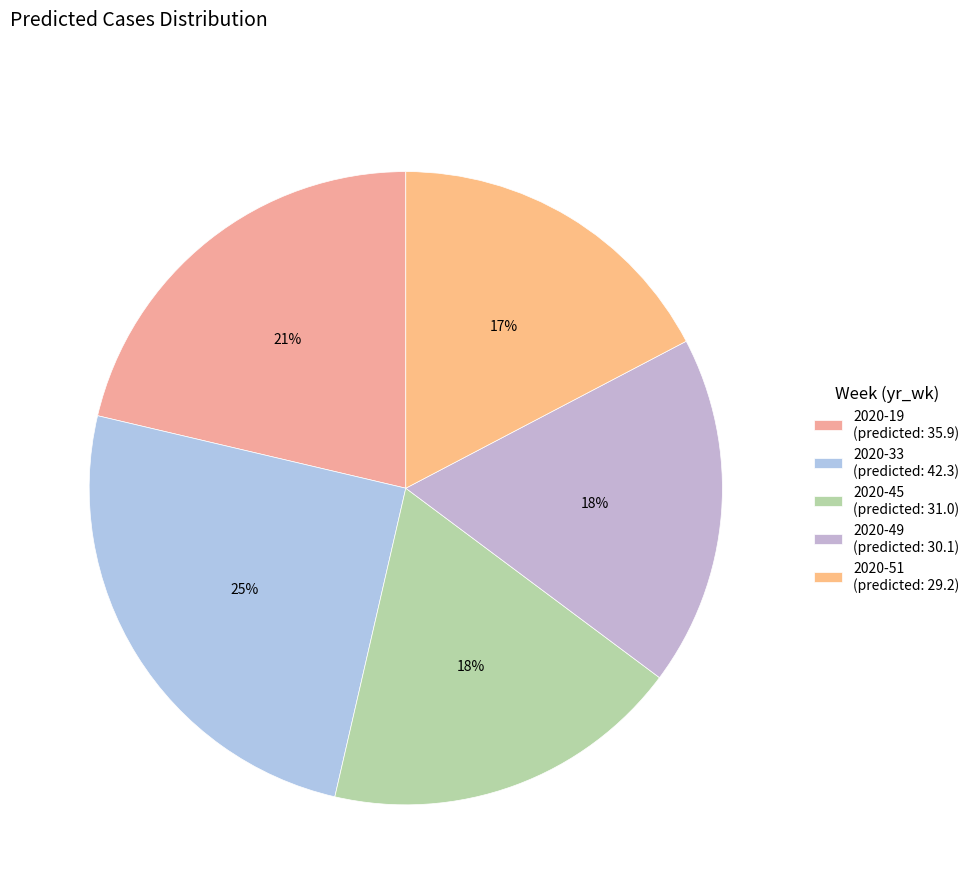

What is the ratio of the value at 2020-33 to the value at 2020-45?

1.4